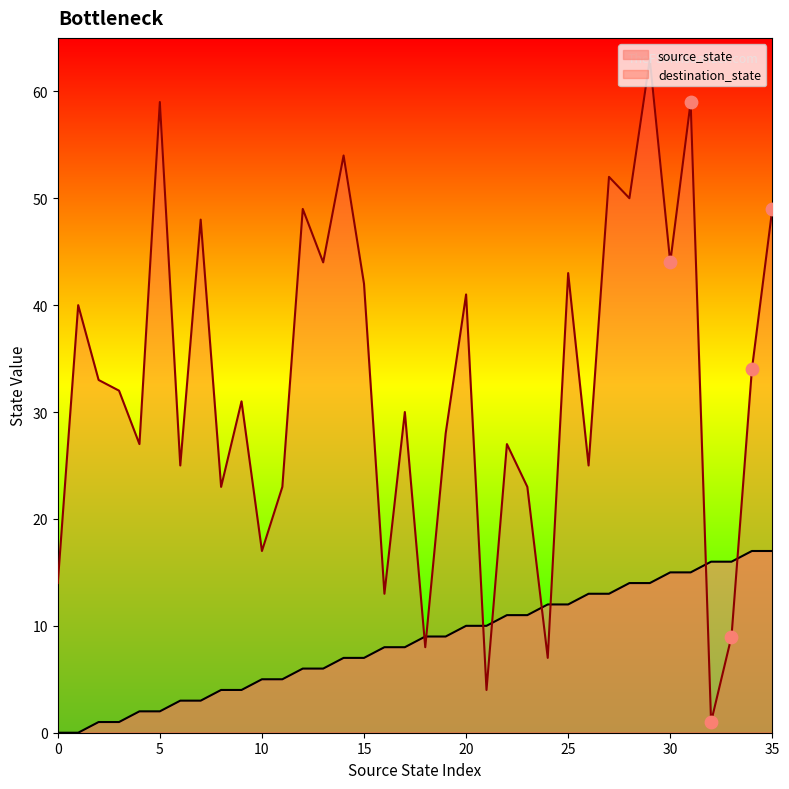

Which series has the largest Y range (max minus min)?

destination_state